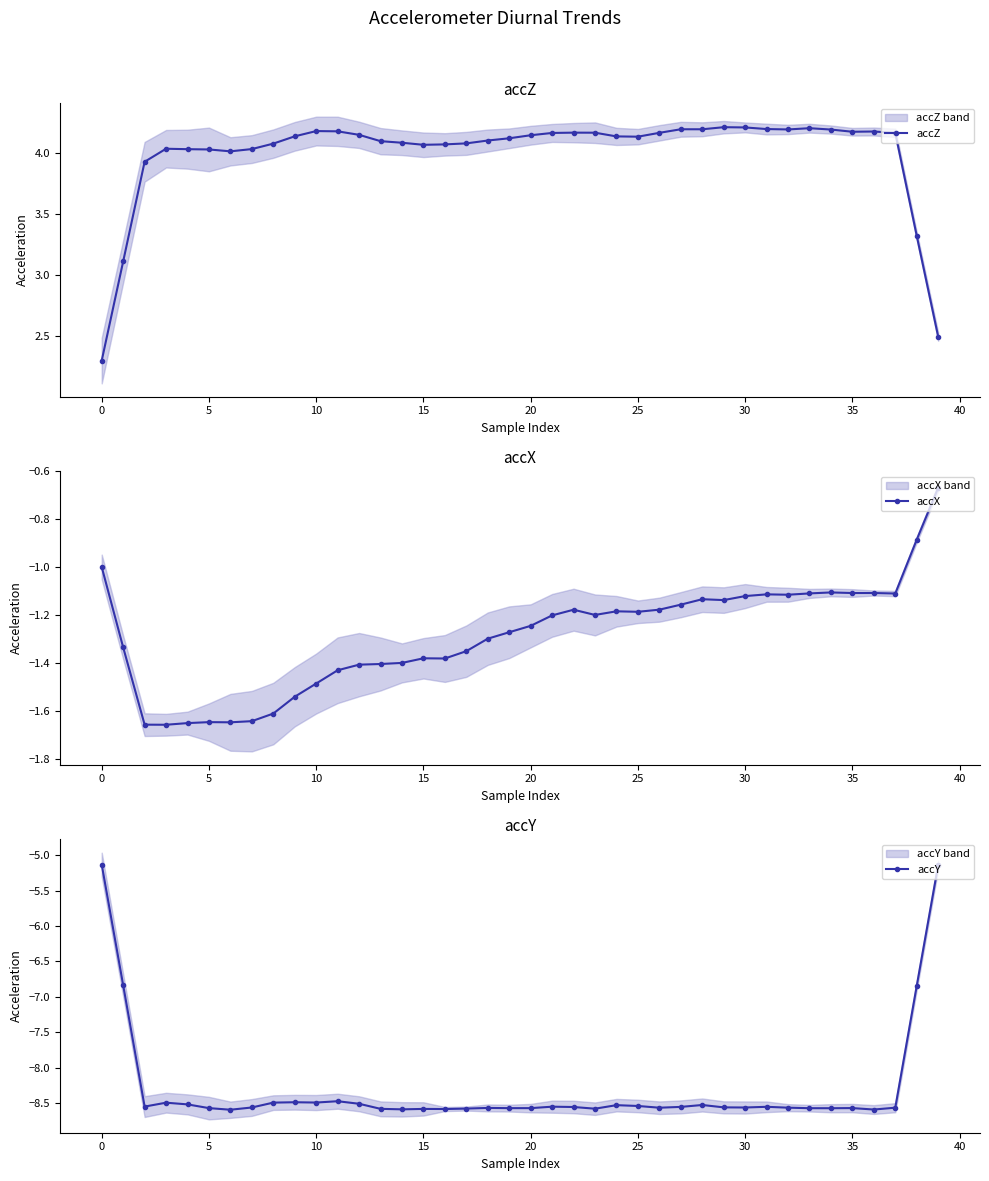

Rank the series by their average value, from highest to lowest.

accZ, accX, accY